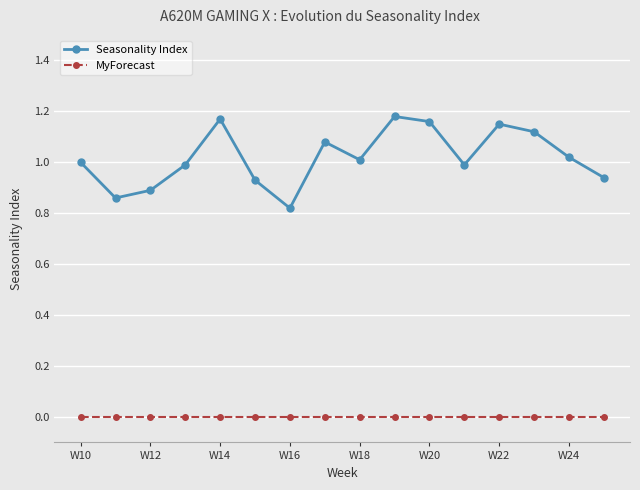

Which series has the largest range (max minus min)?

Seasonality Index